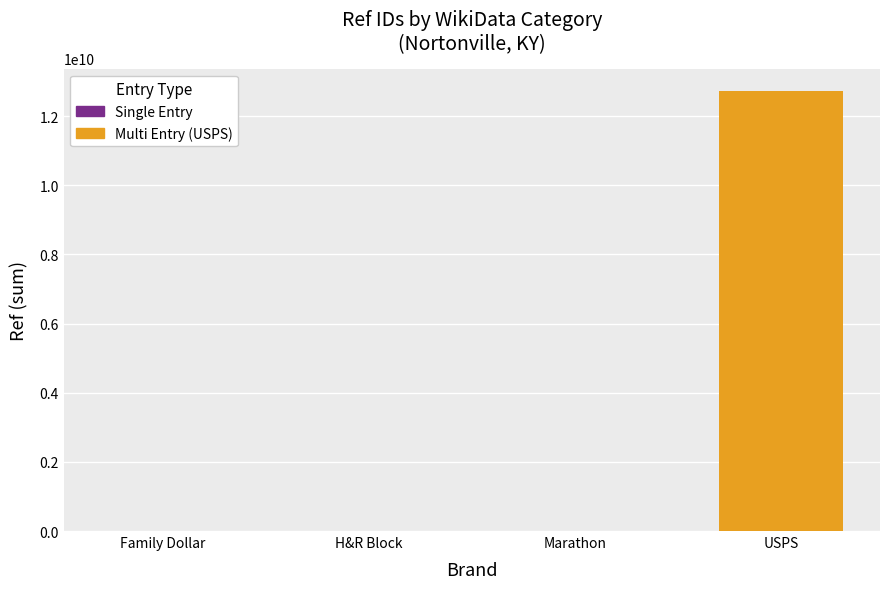

Count the number of data series in this chart.

1